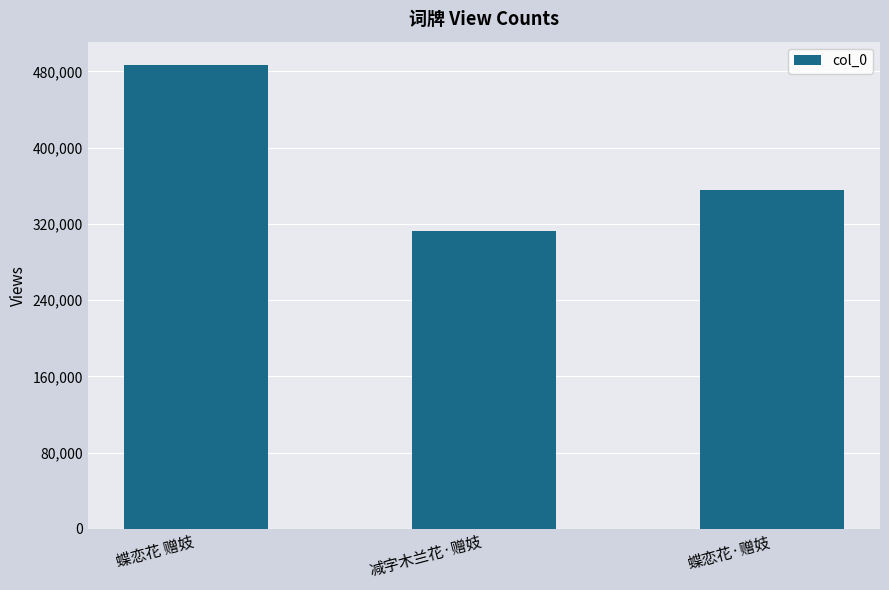

The chart shows a value of 686413 at 蝶恋花 赠妓. True or false?

False